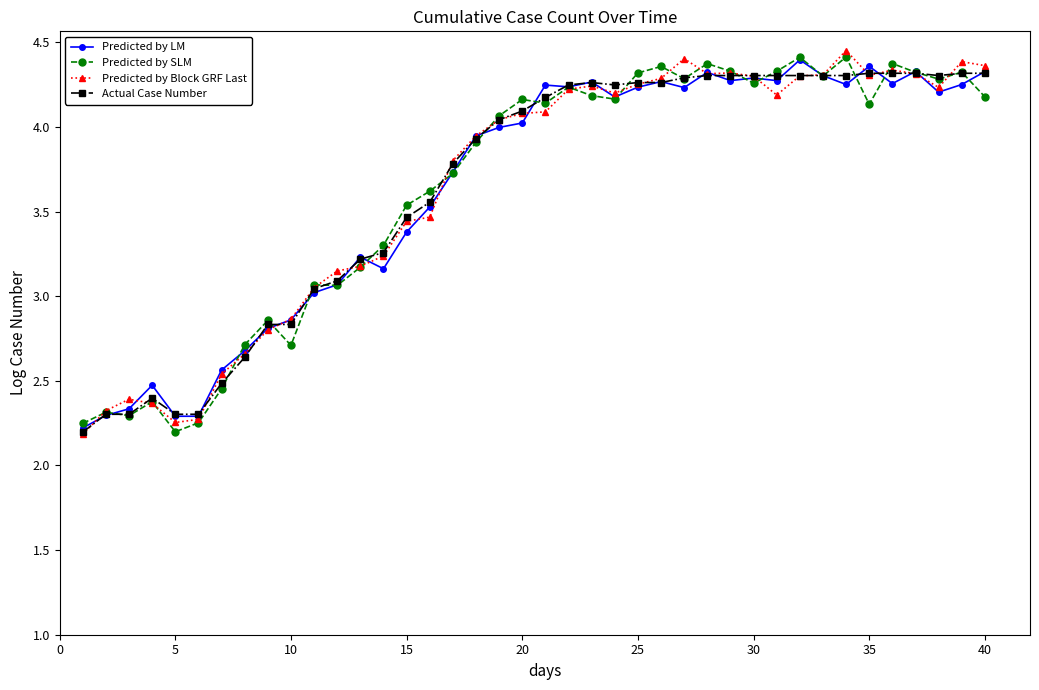

At how many categories does at least one series exceed 2?

40